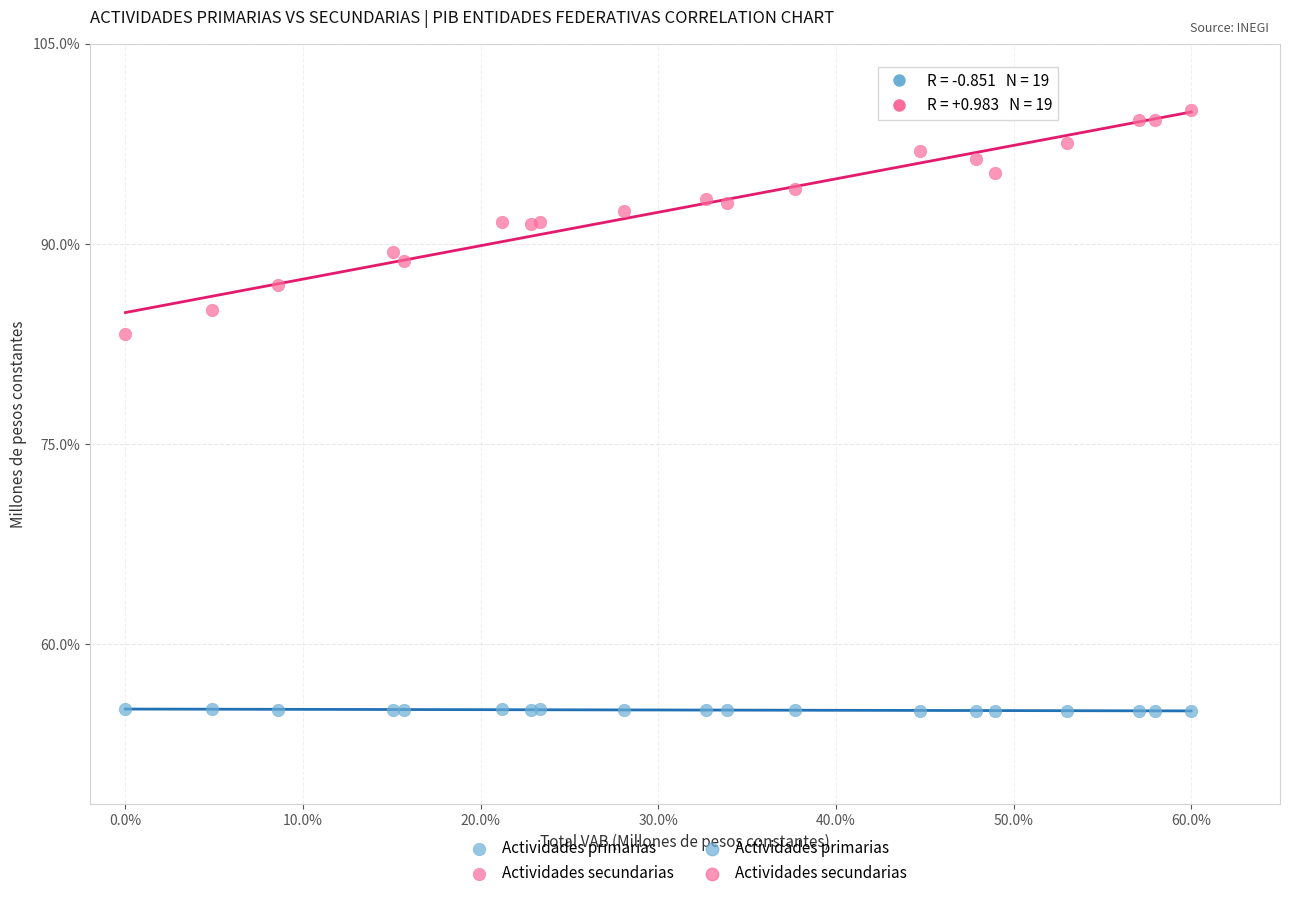

Across all series, what Y value is closest to 77?

83.2